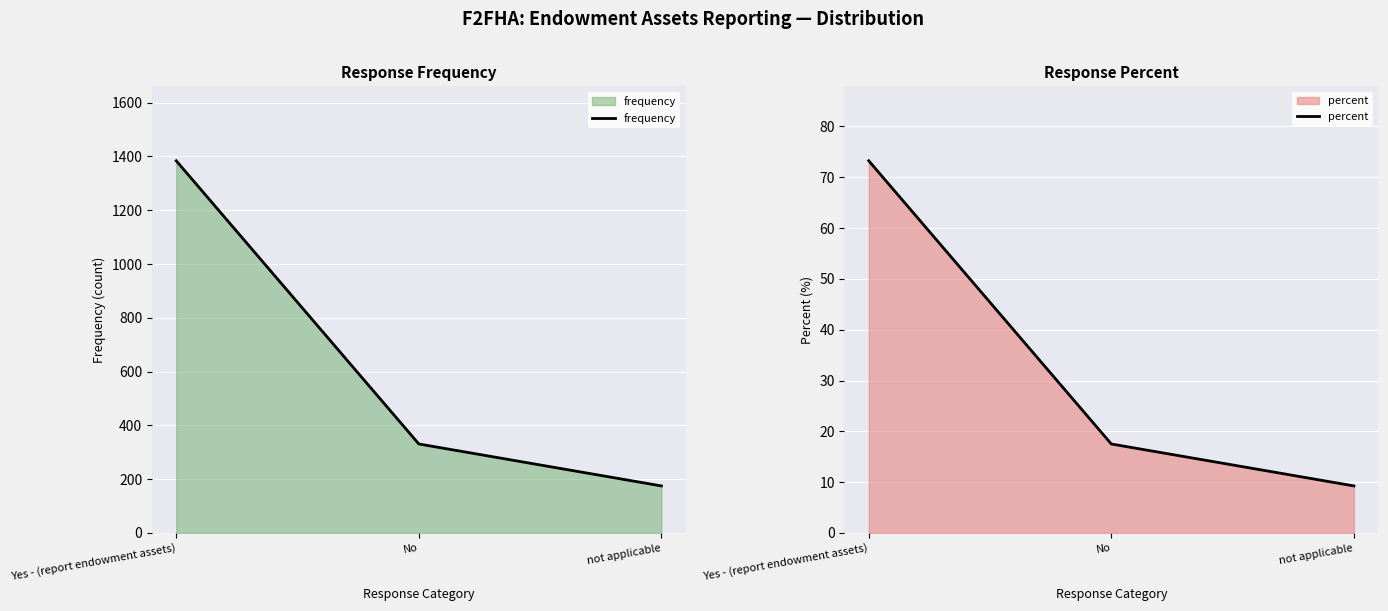

Is the value of frequency at not applicable greater than the value of percent at not applicable?

Yes